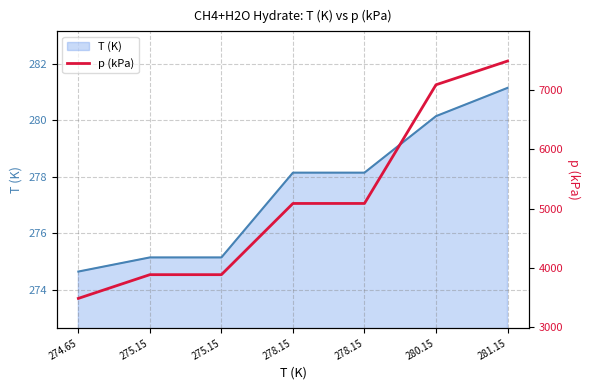

Read the T (K) value at 281.15.

281.1